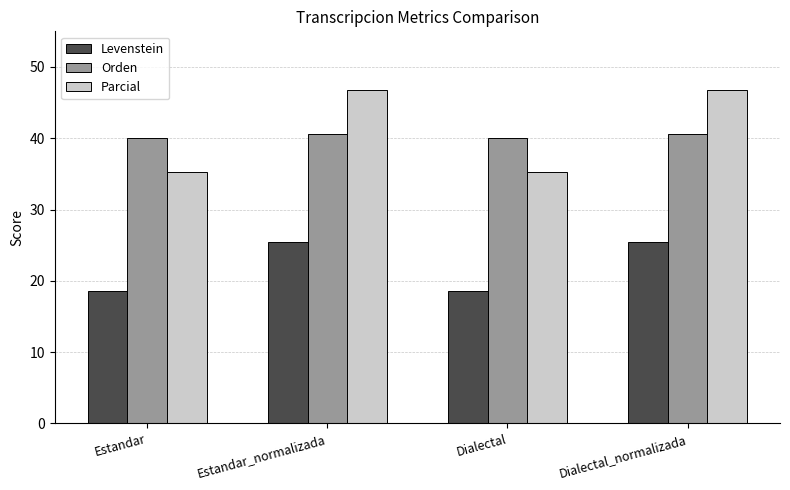

Reading left to right, list all the values displayed in this chart.

Levenstein: 18.6	25.5	18.6	25.5
Orden: 40.0	40.5	40.0	40.5
Parcial: 35.3	46.8	35.3	46.8